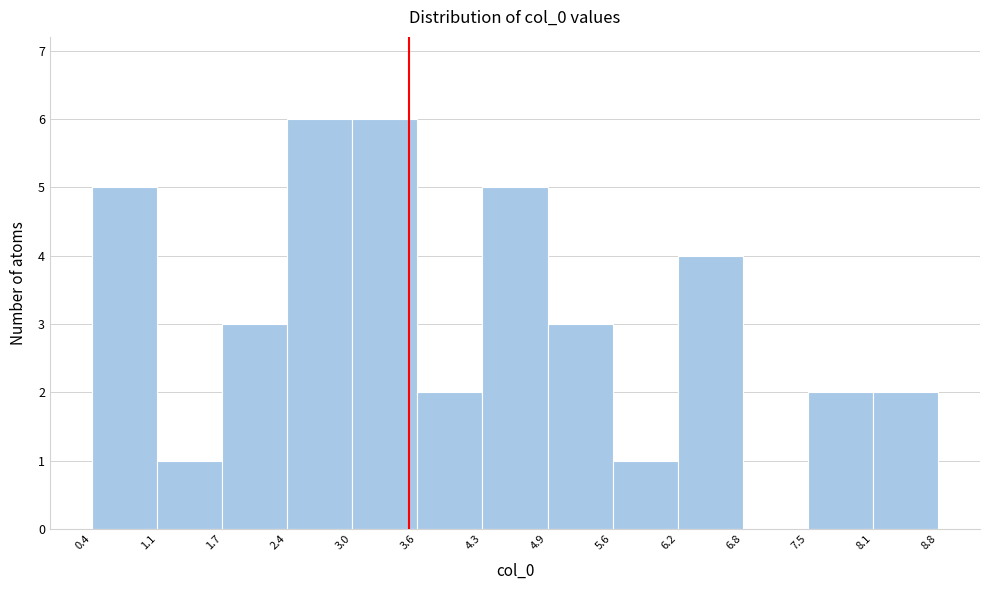

Reading left to right, transcribe this chart: for each bar, give the range it covers on the x-axis and its height. The values are not printed on the chart, so give them approximately, as read against the axis.

0.4 to 1.1: 5
1.1 to 1.7: 1
1.7 to 2.4: 3
2.4 to 3.0: 6
3.0 to 3.6: 6
3.6 to 4.3: 2
4.3 to 4.9: 5
4.9 to 5.6: 3
5.6 to 6.2: 1
6.2 to 6.8: 4
6.8 to 7.5: 0
7.5 to 8.1: 2
8.1 to 8.8: 2